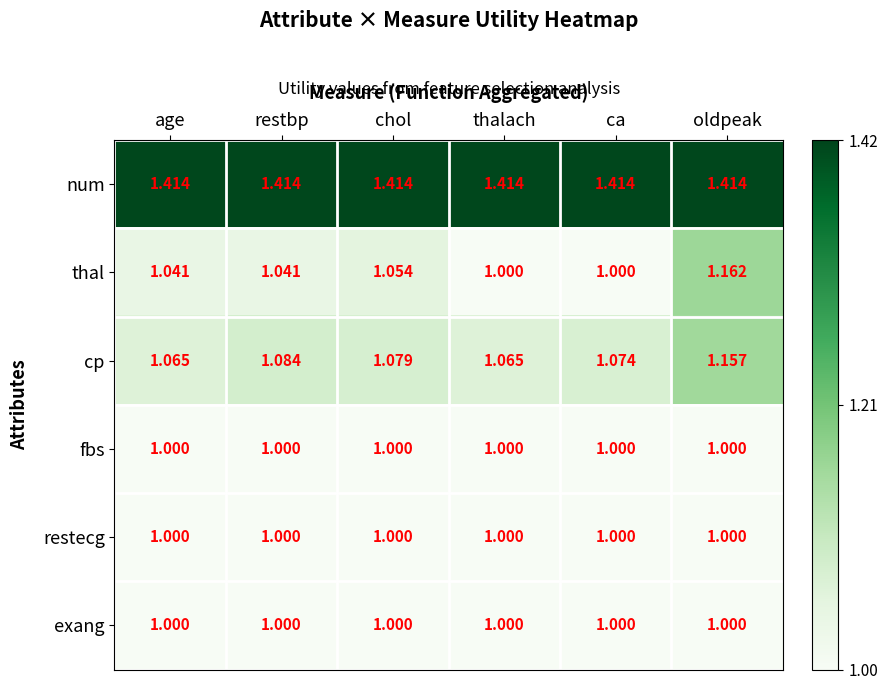

Which series has the largest total across all categories?

num